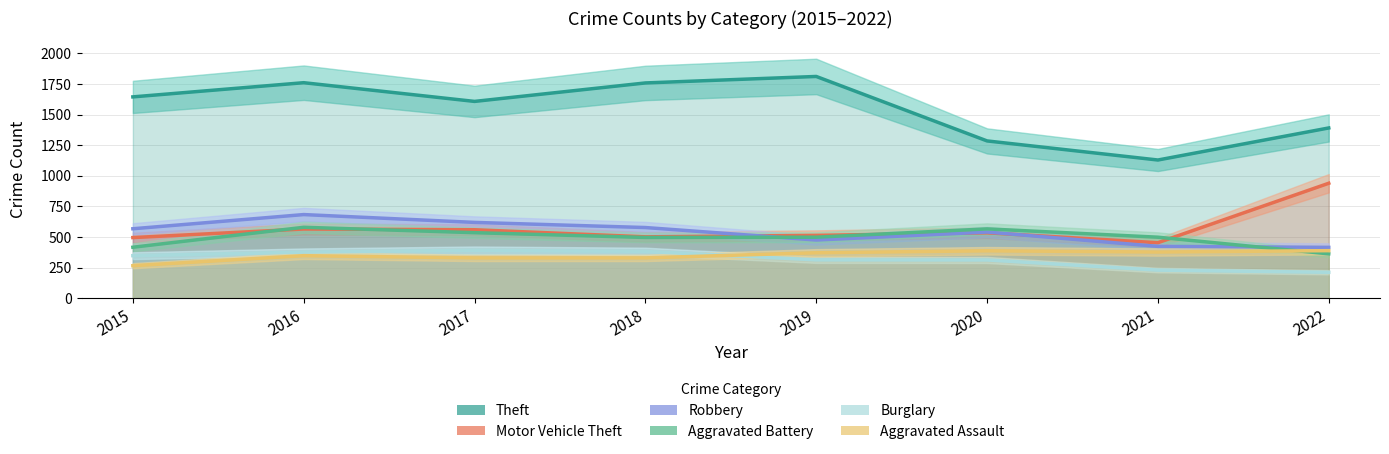

Where does the Burglary series first go above 347?

2016